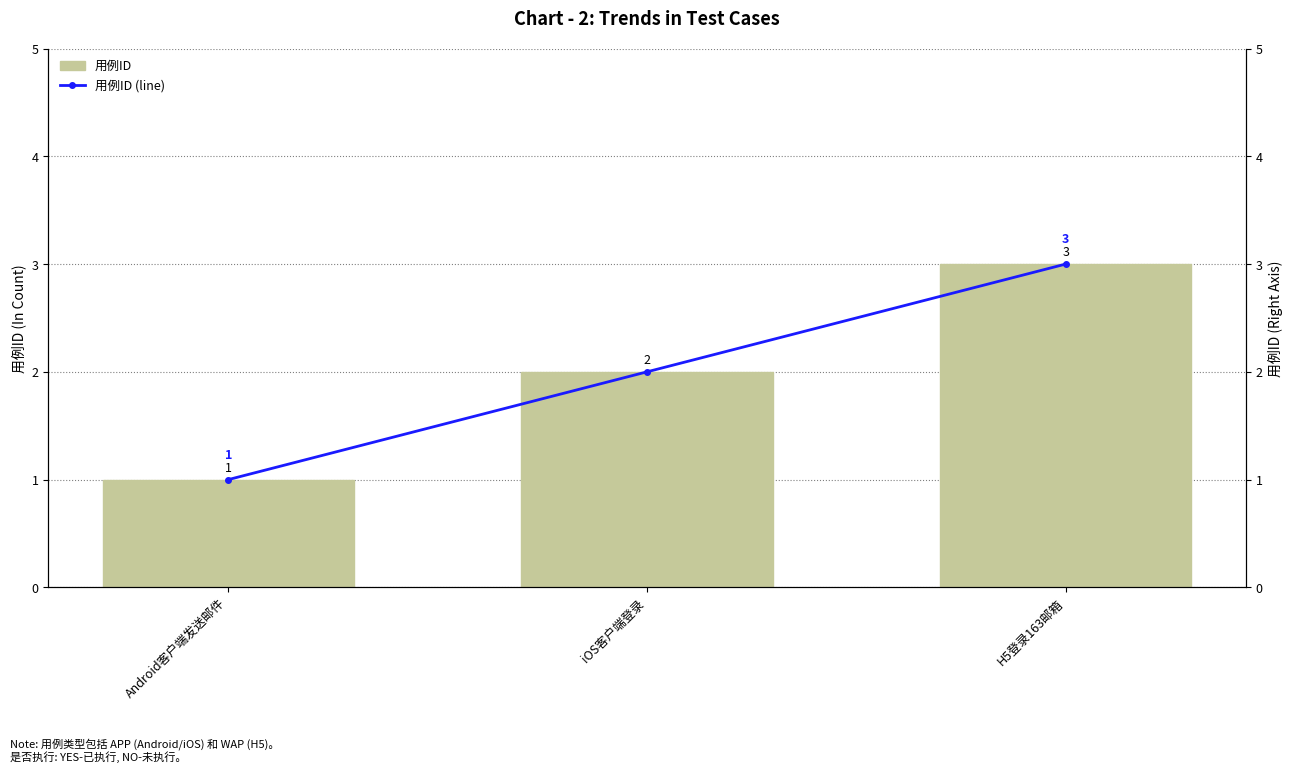

How many data points does each series have?

3